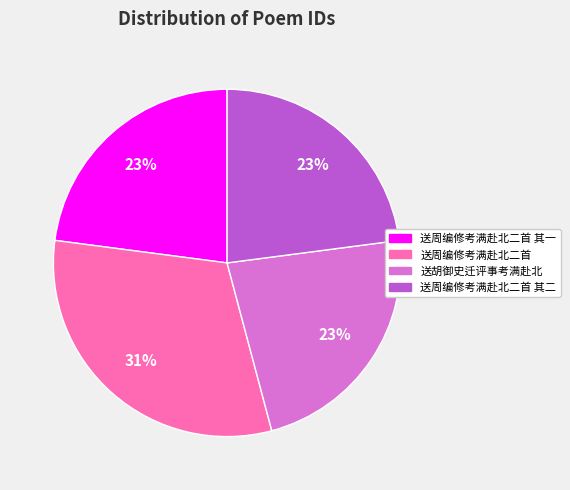

Is the sum of 送周编修考满赴北二首 其一 and 送周编修考满赴北二首 greater than half?

Yes